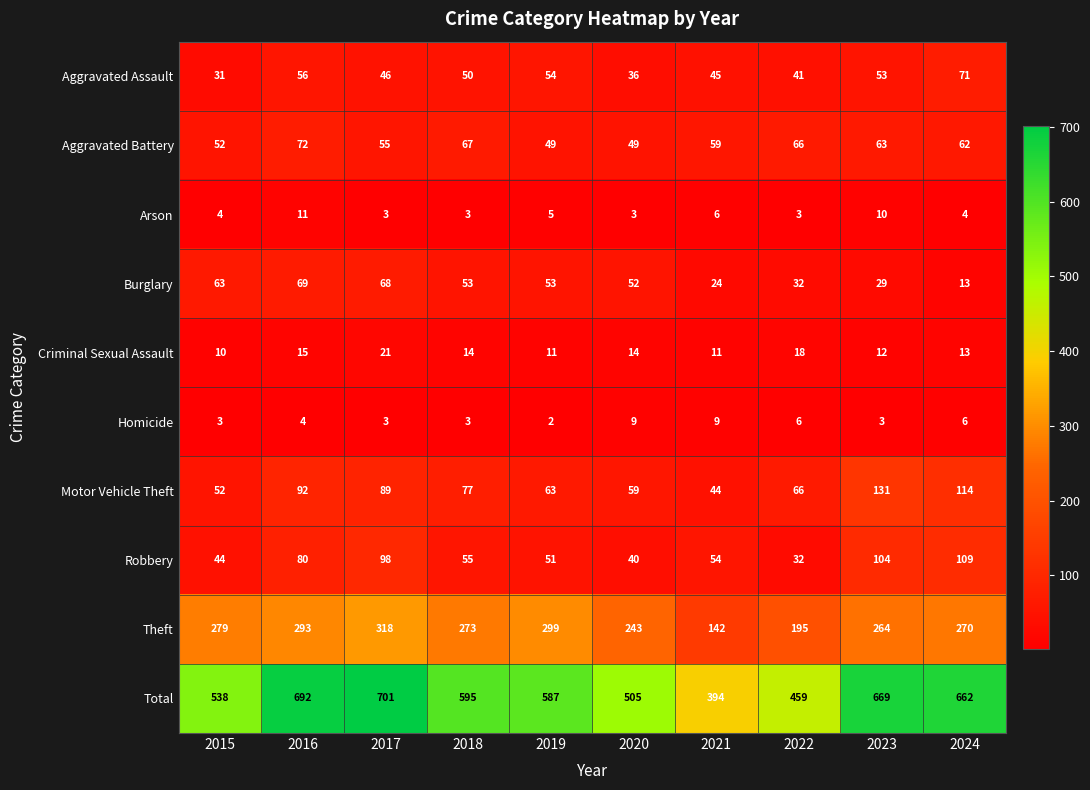

Count the number of categories in the chart.

10